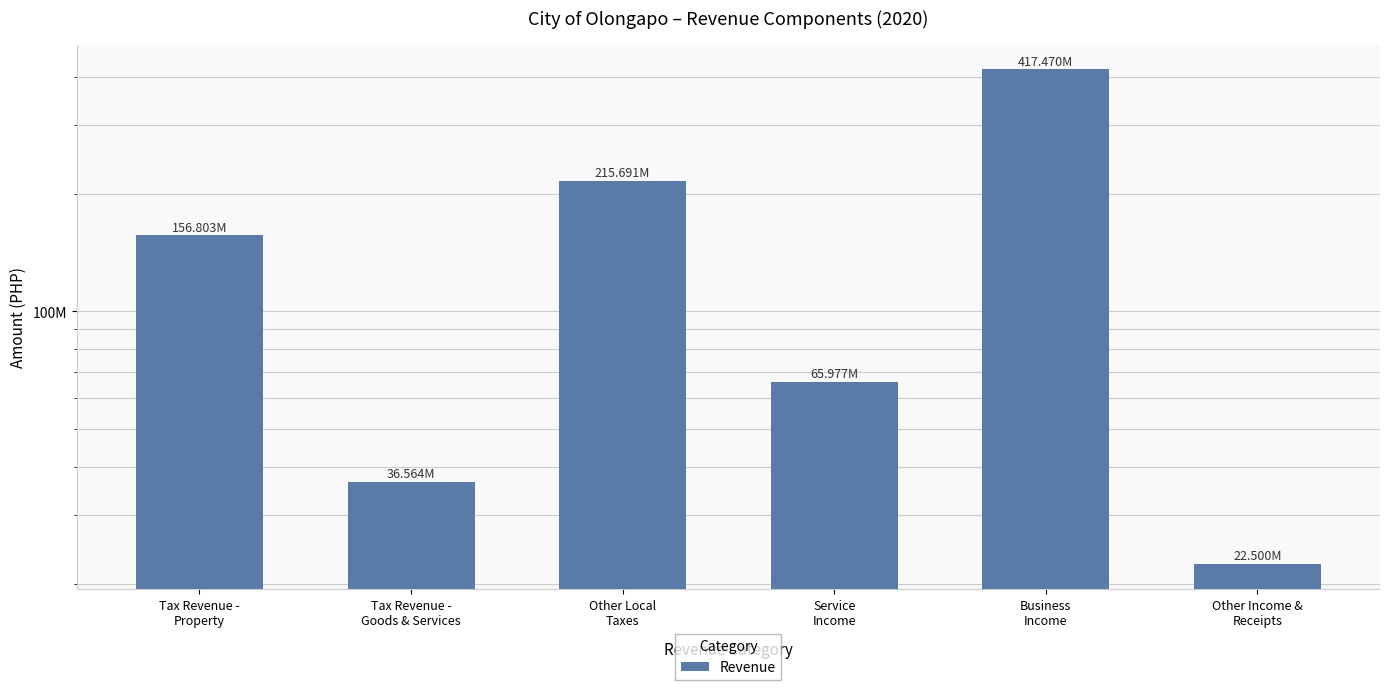

Reading right to left, transcribe all the data shown in this chart.

22499819.3	417469950.0	65977378.1	215690632.5	36563846.1	156802601.2